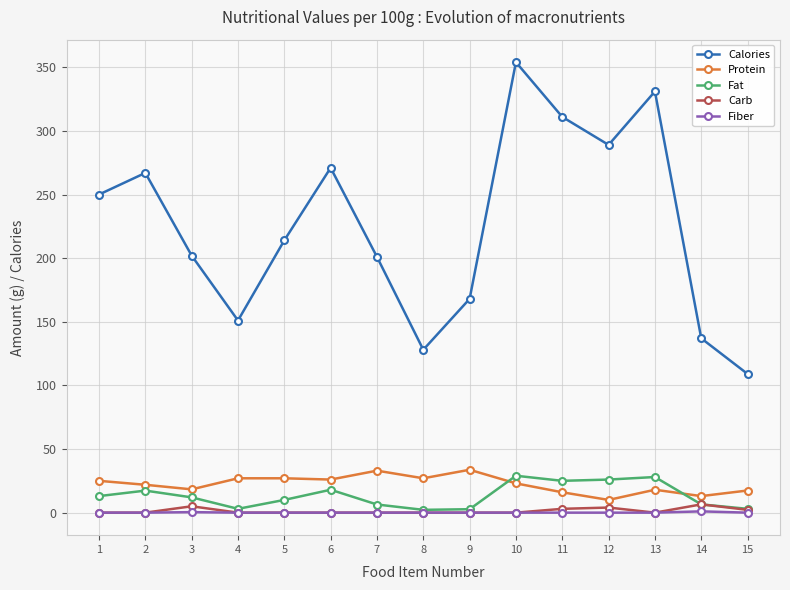

What is the maximum value shown in the chart?

354.0